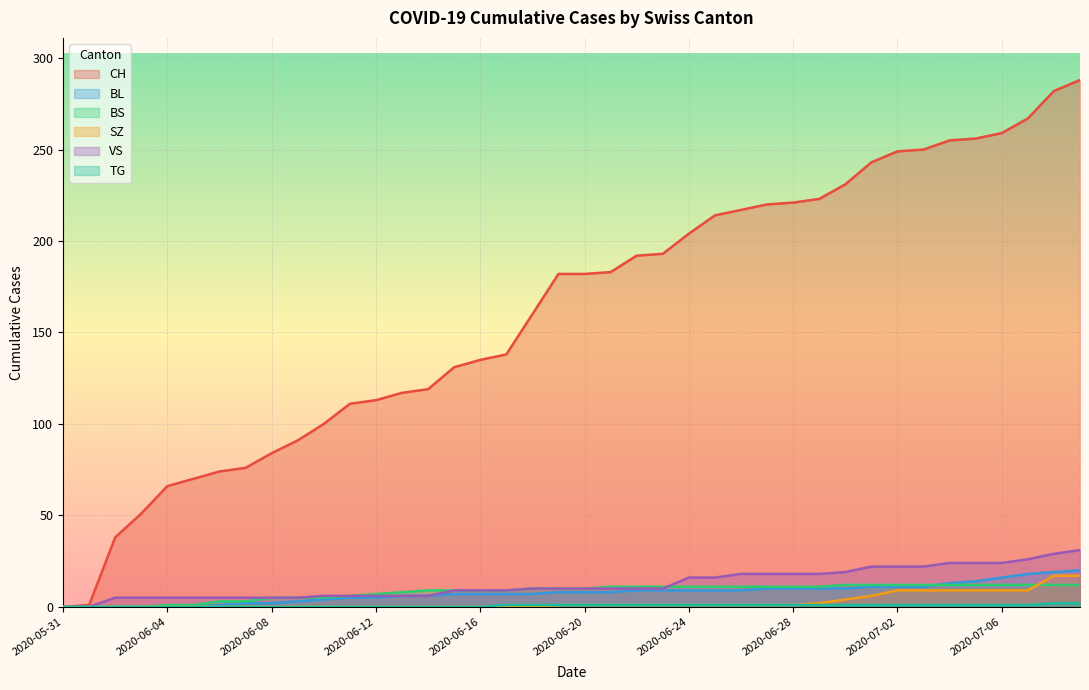

True or false: BL has more than 0 interior local peaks.

False